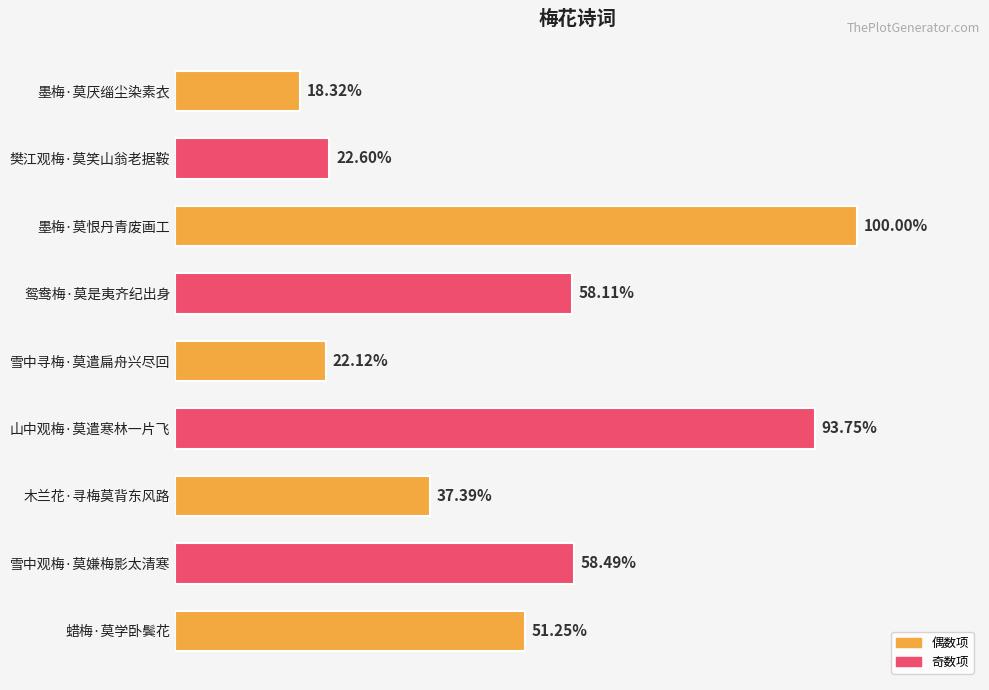

Does the chart contain any negative values?

No